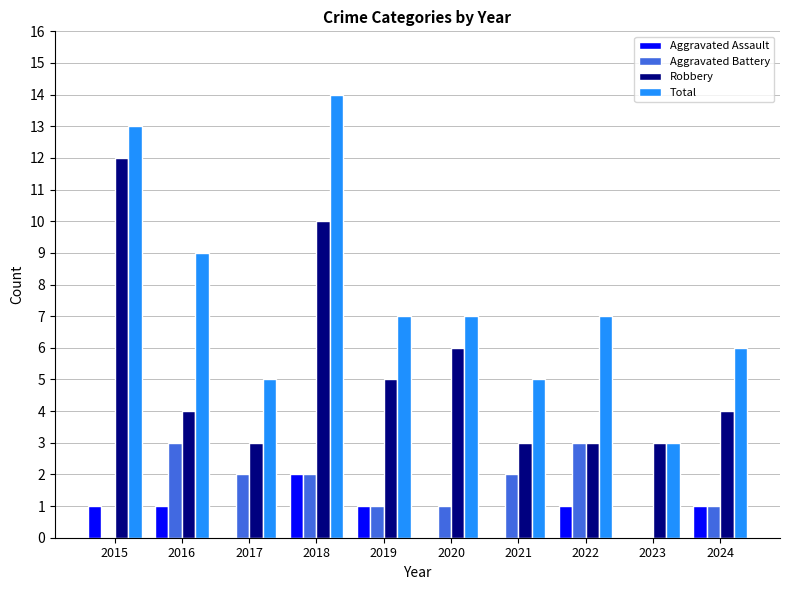

What is the maximum value for Total?

14